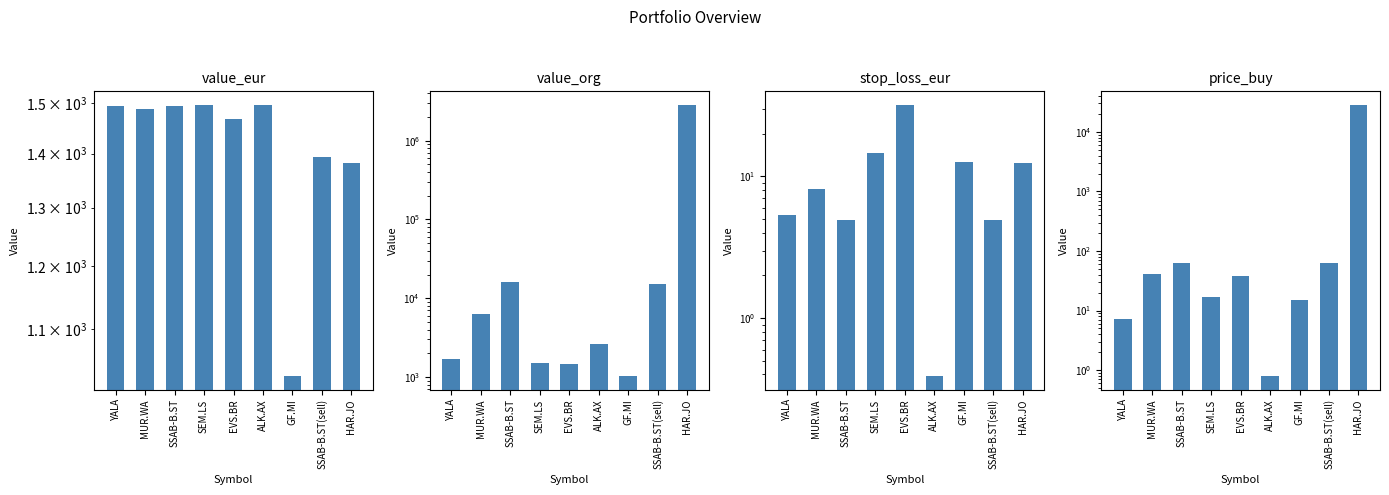

What is the difference between the maximum and minimum values in the price_buy series?

28406.2